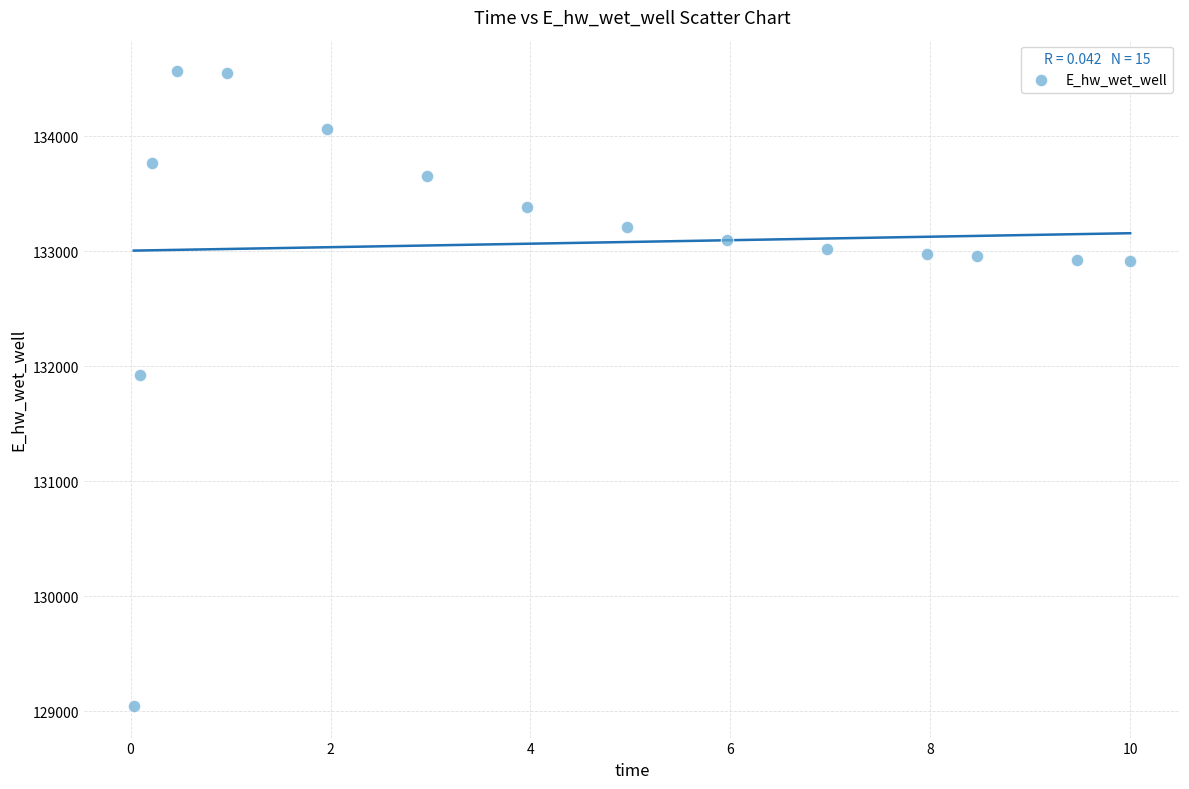

What Y value in the scatter plot is closest to 131806?

131926.3